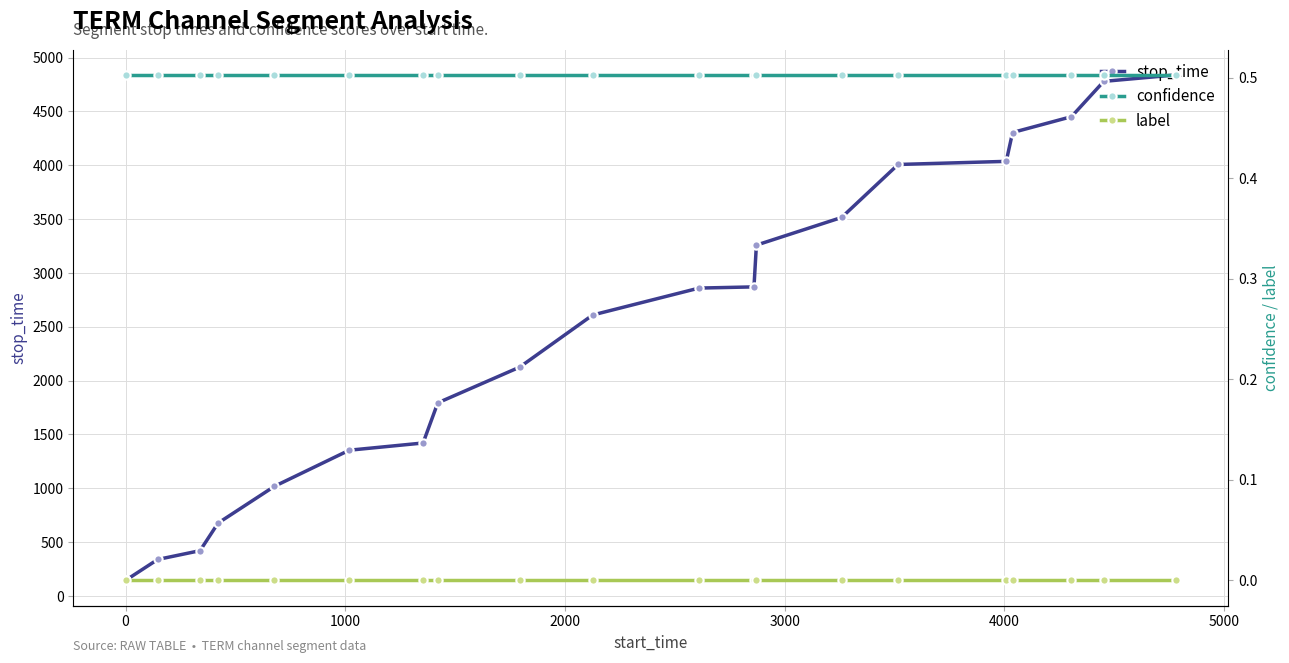

What is the value of the stop_time point at the 2nd from the left?

338